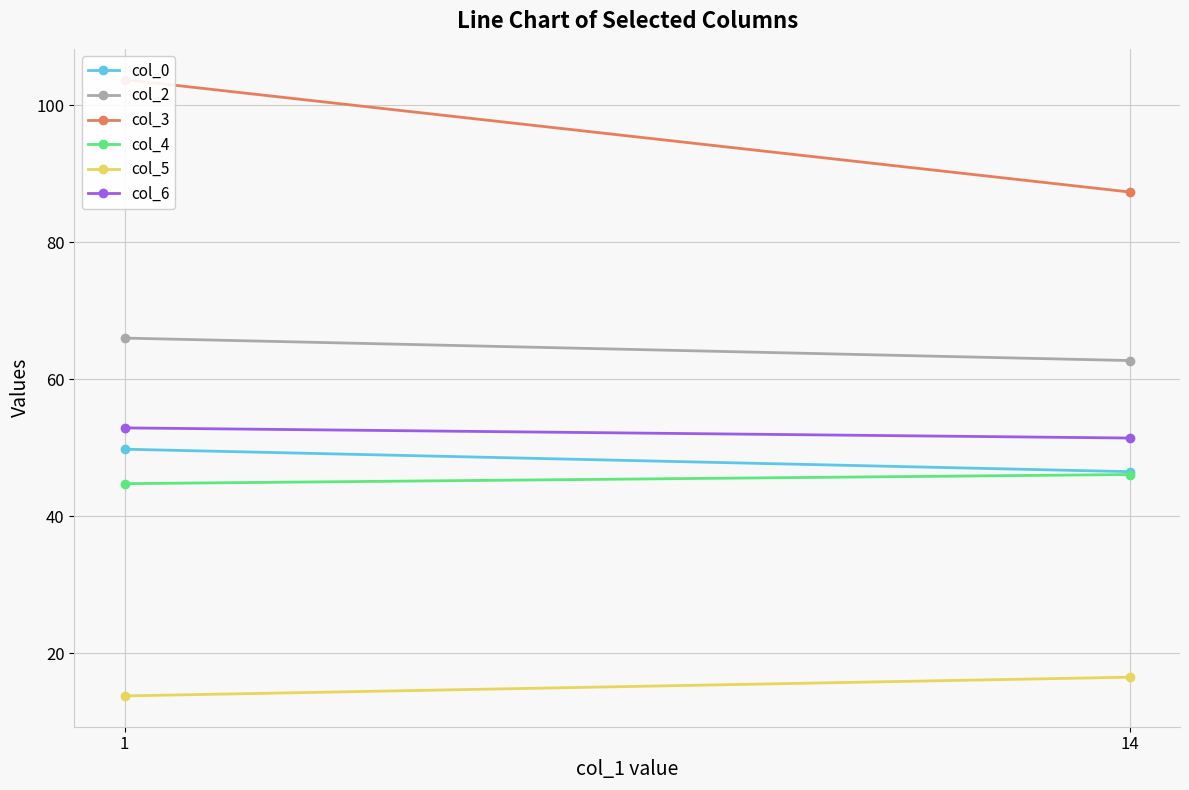

What is the value of the col_5 point at the 1st from the left?

13.8